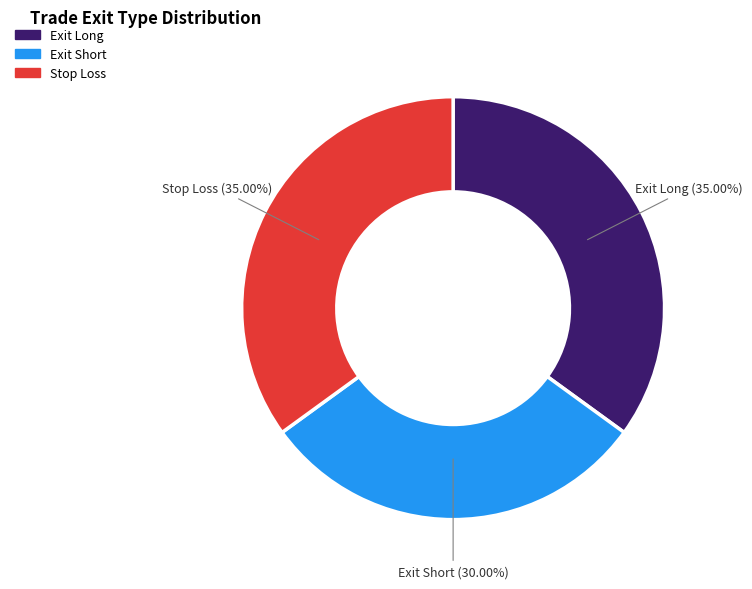

Does any single category account for the majority?

No